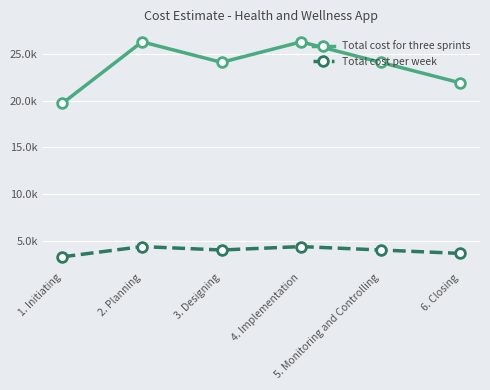

Is it true that Total cost per week equals 4897 at 1. Initiating?

False